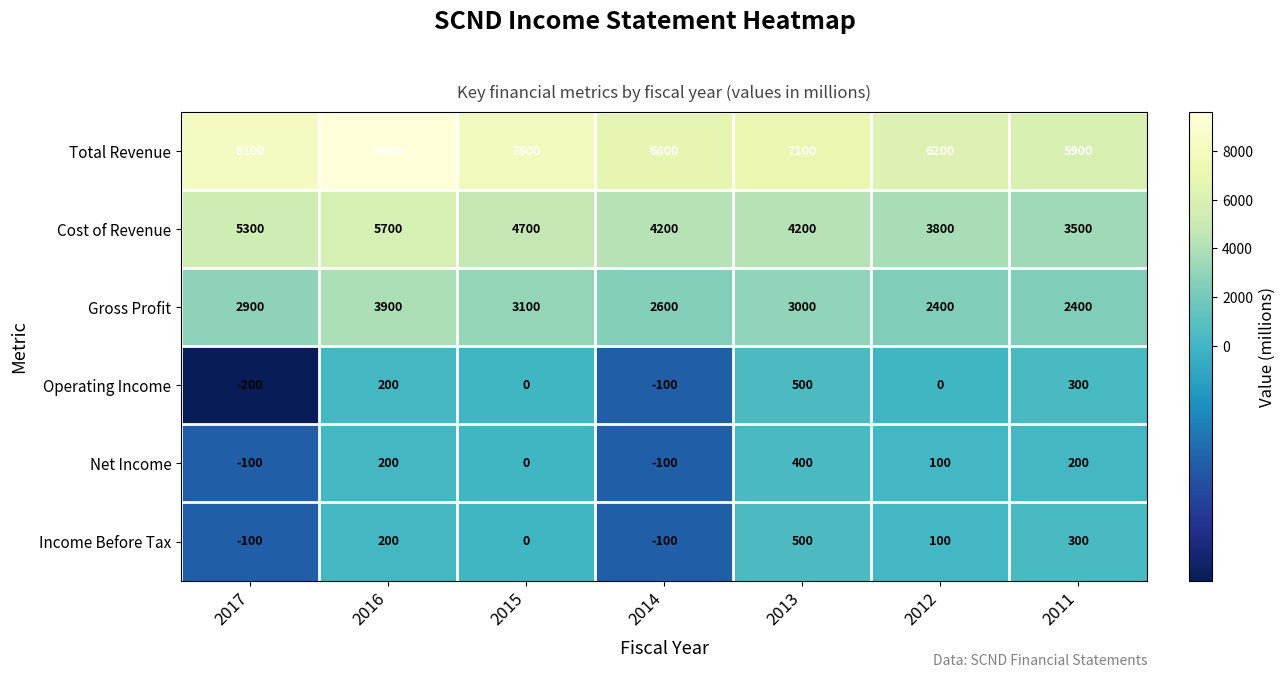

At how many categories does at least one series exceed 8770?

1